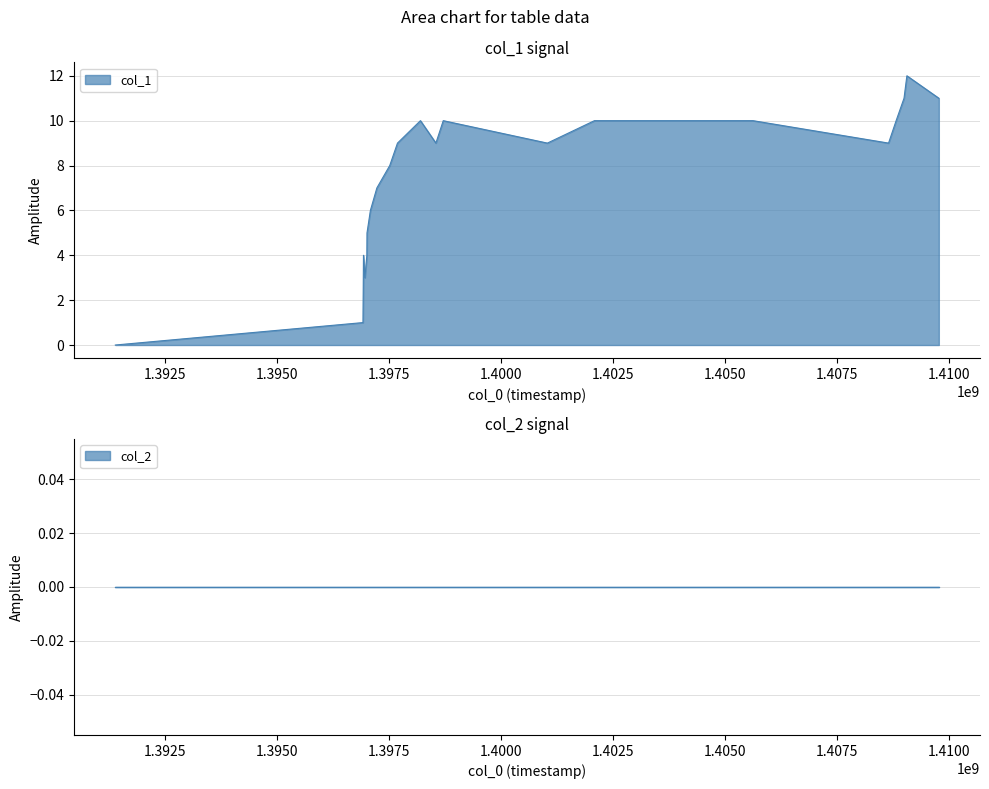

Reading left to right, extract all data points from this chart.

1391380823=0	1396912700=1	1396916304=2	1396919910=3	1396923492=4	1396955871=3	1396999091=4	1397002724=5	1397078299=6	1397222316=7	1397510210=8	1397683015=9	1398195461=10	1398541034=9	1398705435=10	1401031001=9	1402082248=10	1405624395=10	1408652301=9	1408821468=10	1408997840=11	1409061741=12	1409775426=11